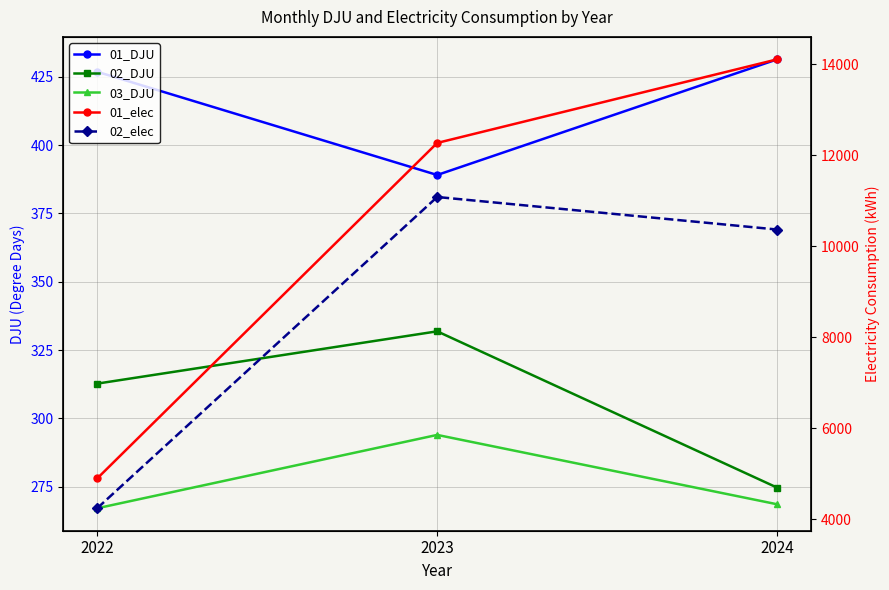

The value of 02_DJU at 2022 is 312.7. True or false?

True